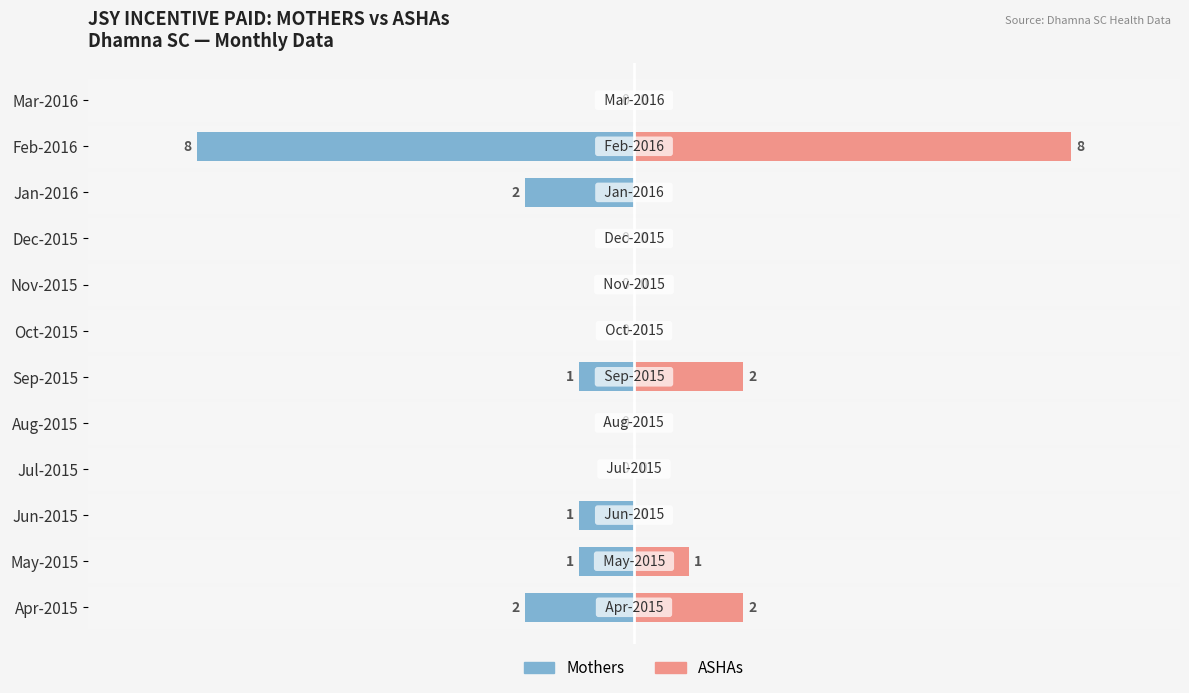

At how many categories does at least one series exceed -1?

12